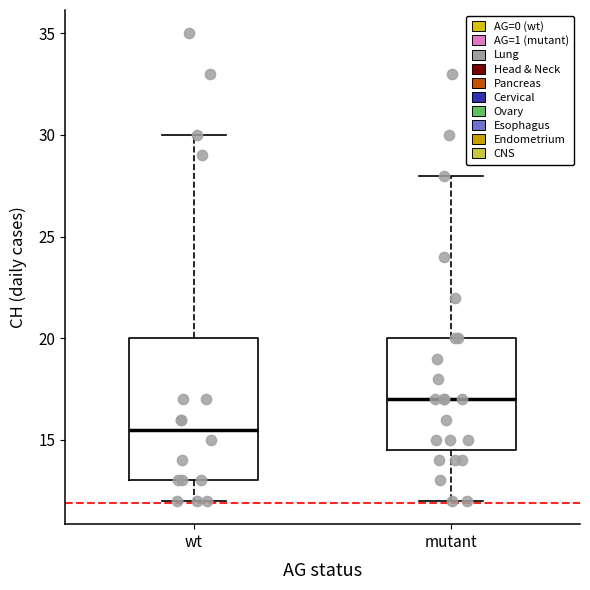

Reading left to right, read every box against the y-axis: the position of its median line, the range the box covers, and the ends of its whiskers. The values are not printed on the chart, so give them approximately, as read against the axis.

wt: median 15.5, box 13.0 to 20.0, whiskers 12.0 to 30.0
mutant: median 17.0, box 14.5 to 20.0, whiskers 12.0 to 28.0